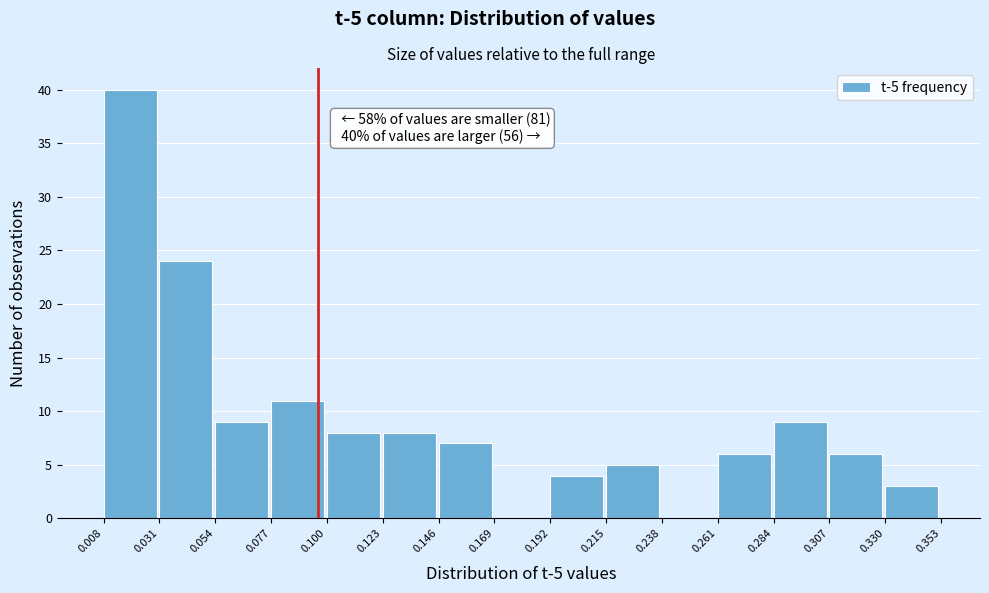

Which range on the x-axis has the tallest bar?

0.008 to 0.031